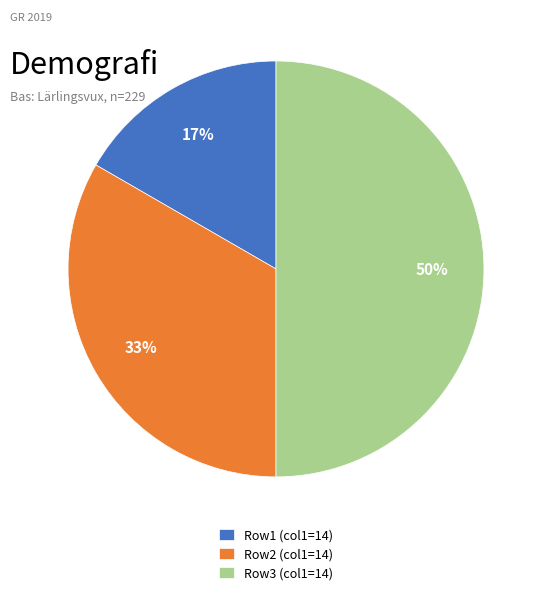

What is the largest slice in the pie chart?

Row3 (col1=14)